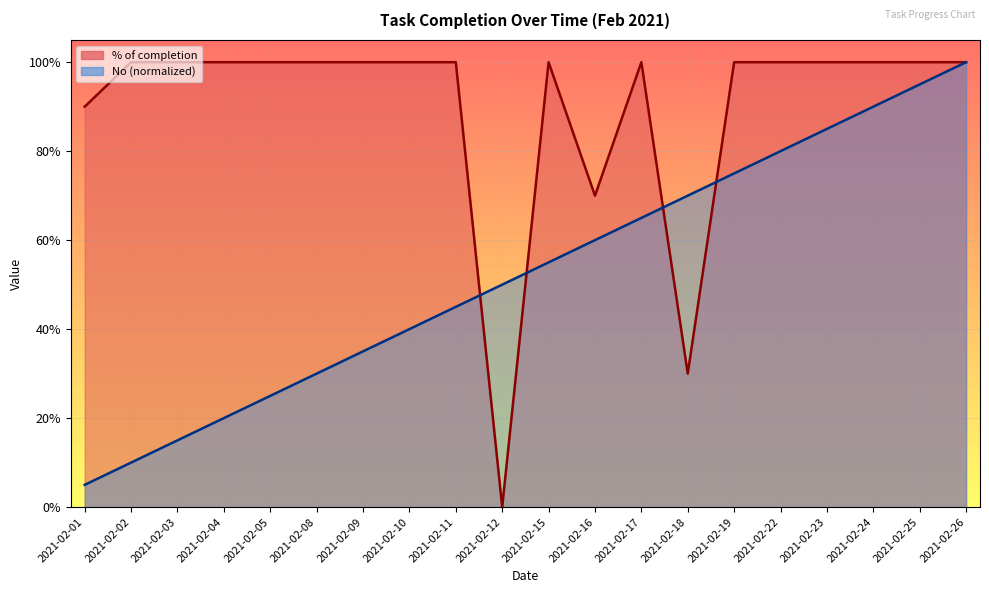

What is the difference between the second highest and minimum values in the No series?

0.9